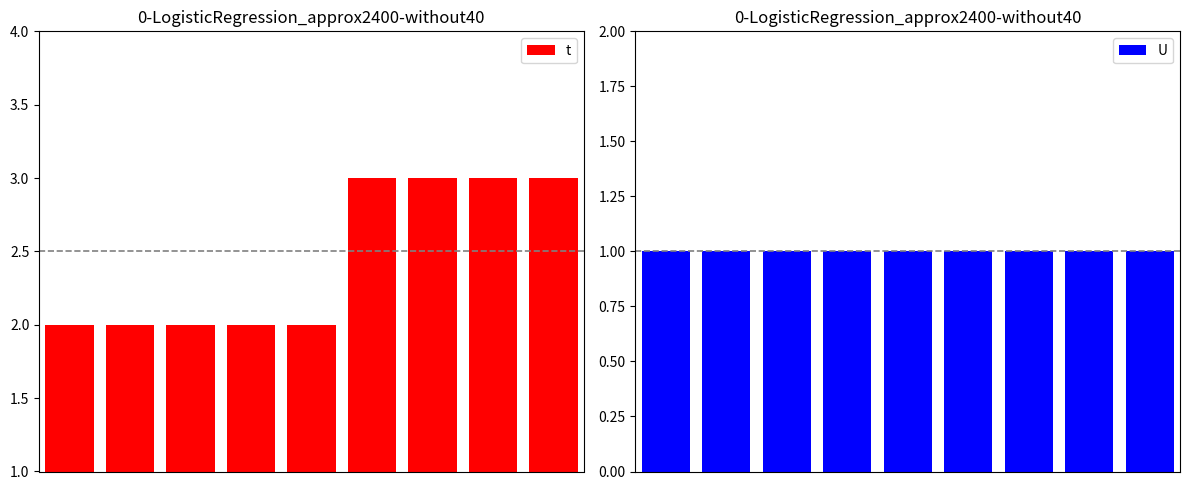

What is the difference between the highest and lowest values at 0?

1